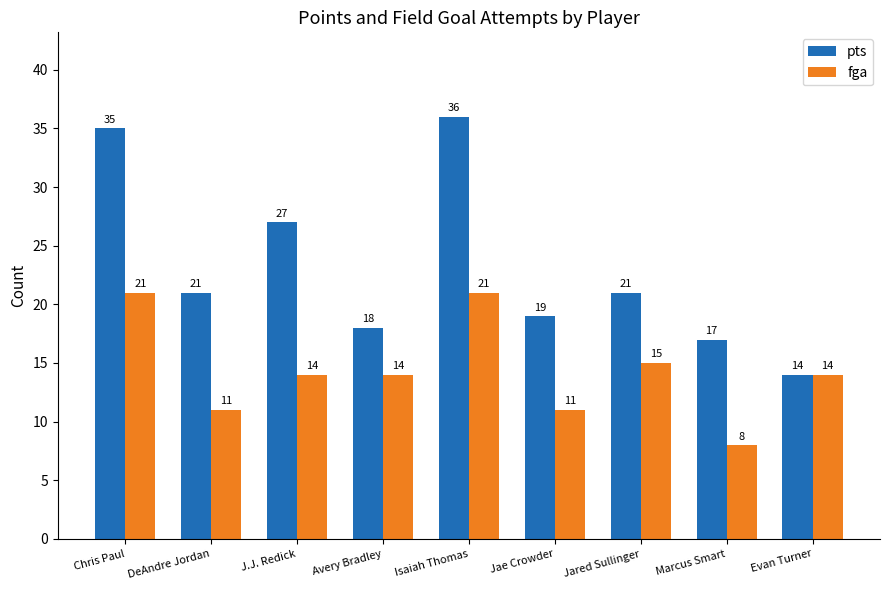

What is the minimum value shown in the chart?

8